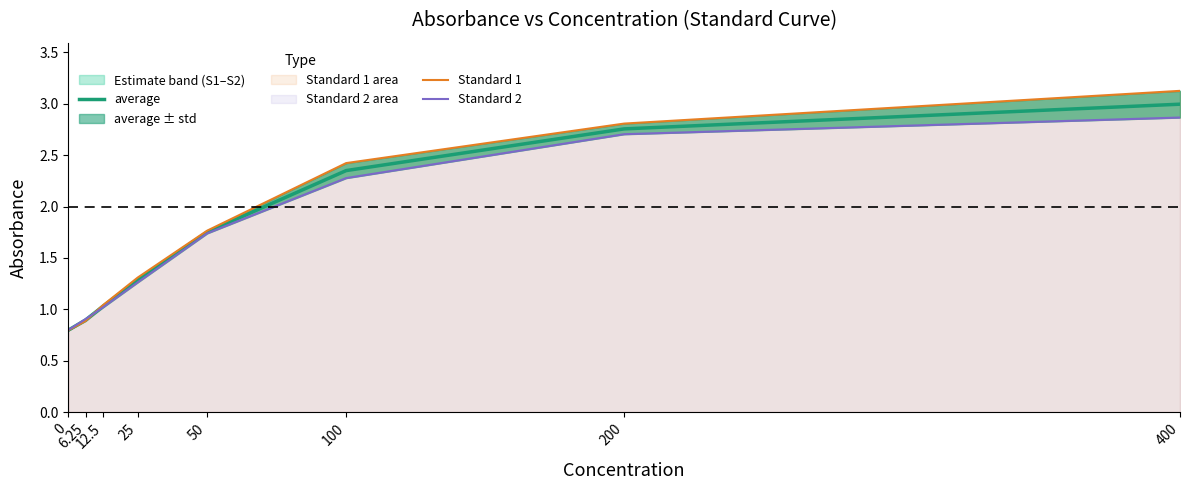

Reading right to left, list all the values displayed in this chart.

average: 3.0	2.8	2.3	1.8	1.3	1.0	0.9	0.8
Standard 1: 3.1	2.8	2.4	1.8	1.3	1.0	0.9	0.8
Standard 2: 2.9	2.7	2.3	1.7	1.3	1.0	0.9	0.8